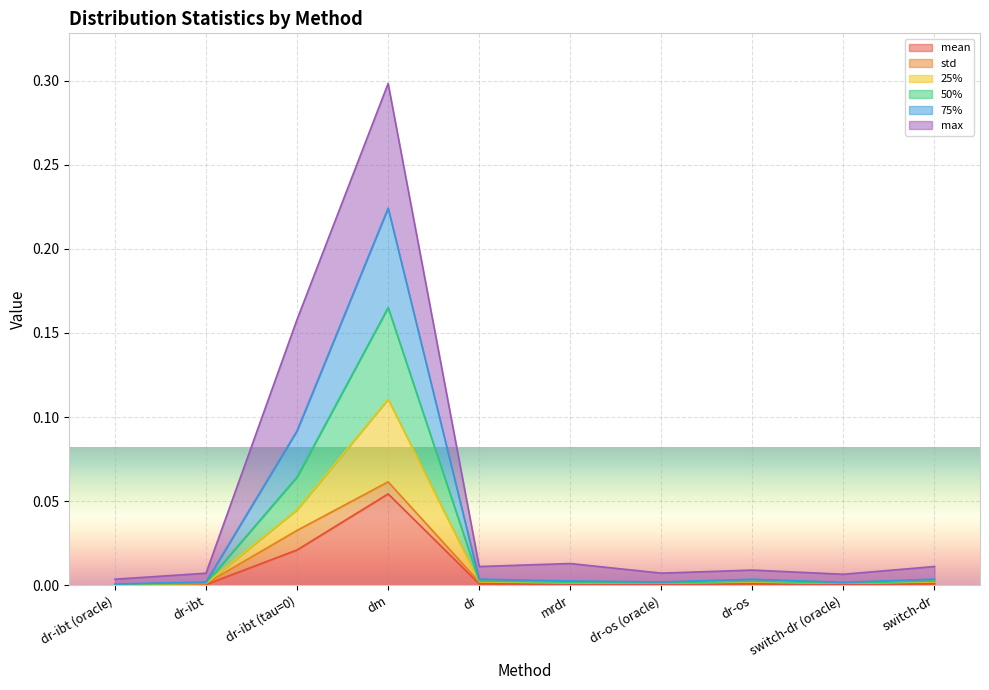

In mean, how many points are lower than both neighbors (excluding endpoints)?

2